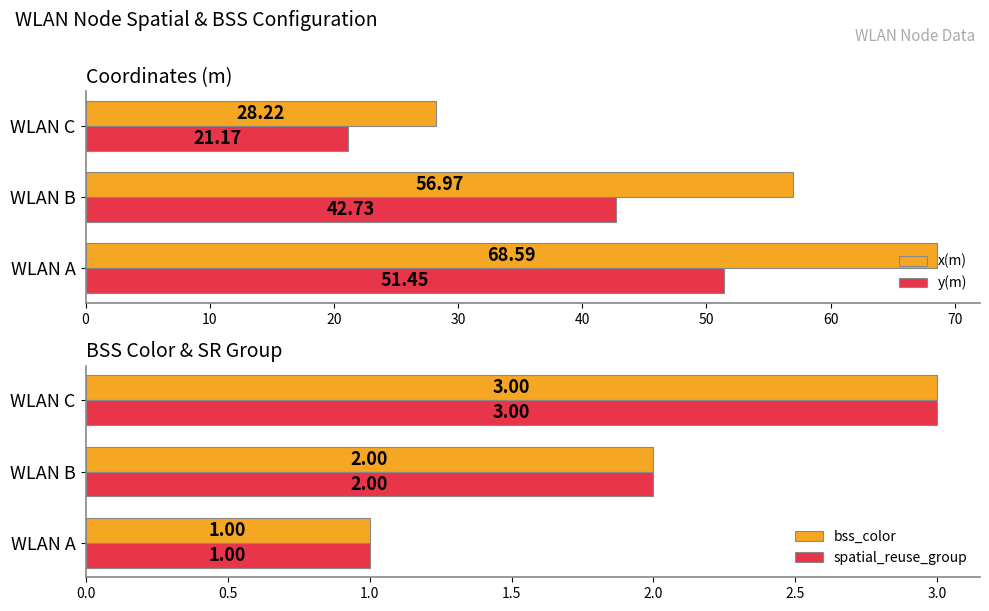

Rank the categories by y(m) value from highest to lowest.

WLAN A, WLAN B, WLAN C